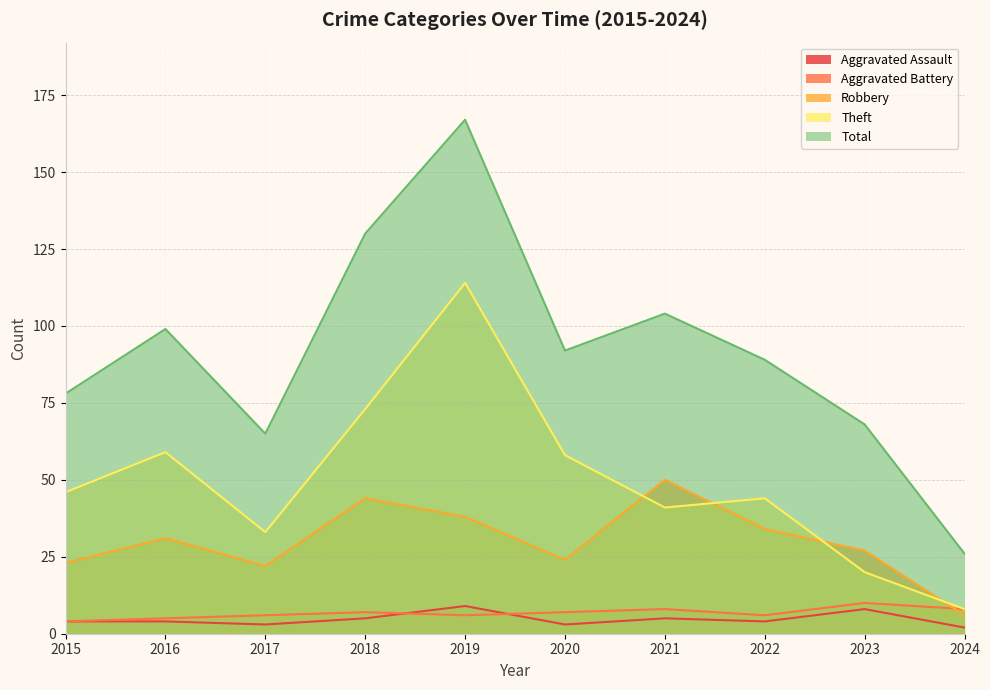

The Aggravated Assault series shows 5 at 2020. True or false?

False